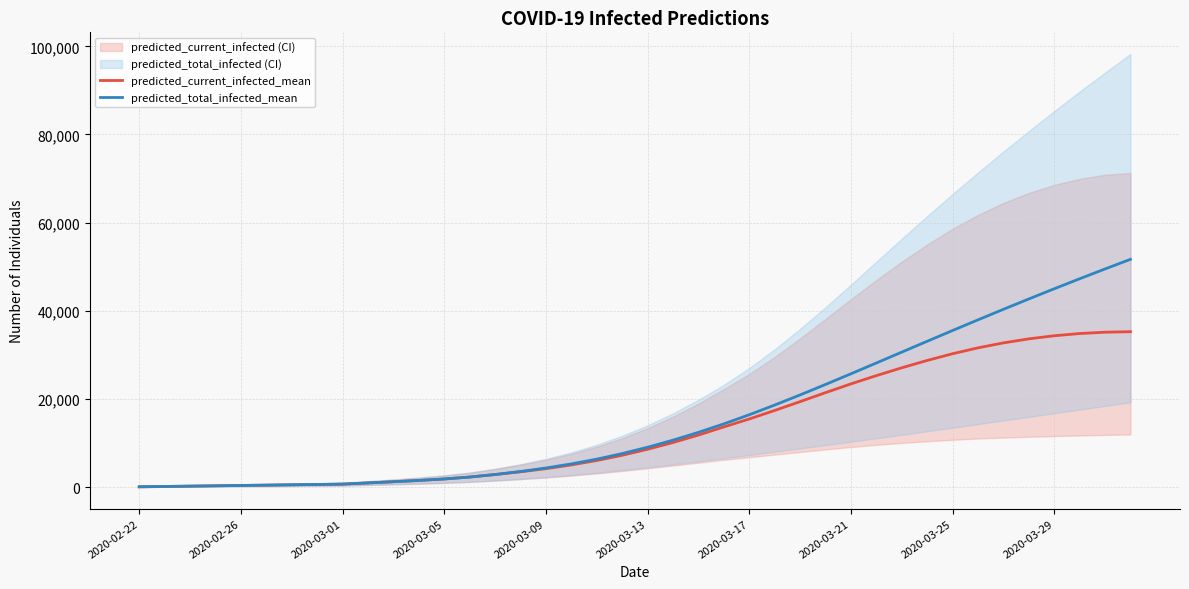

What is the maximum value for predicted_total_infected_mean?

51679